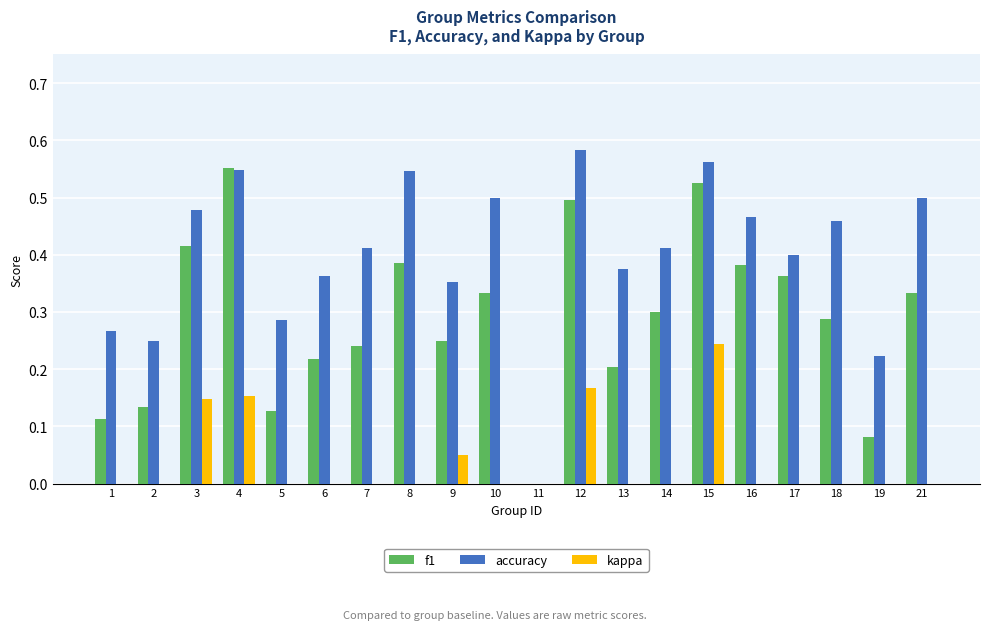

The value of accuracy at 12 is 0.6. True or false?

True